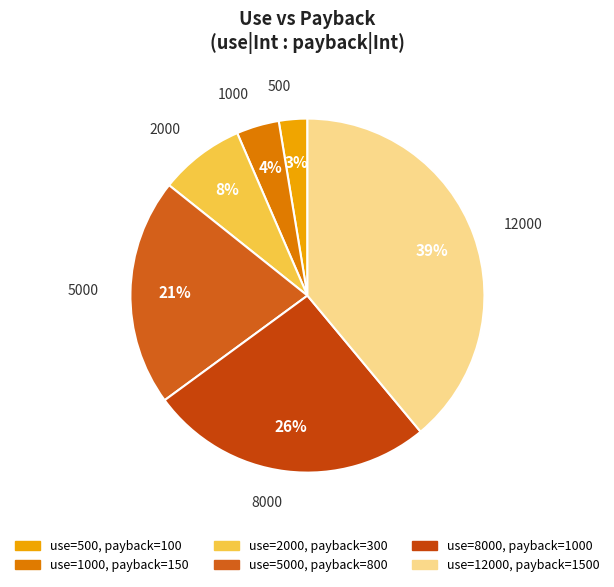

To the nearest percent, what is the average slice percentage?

17%